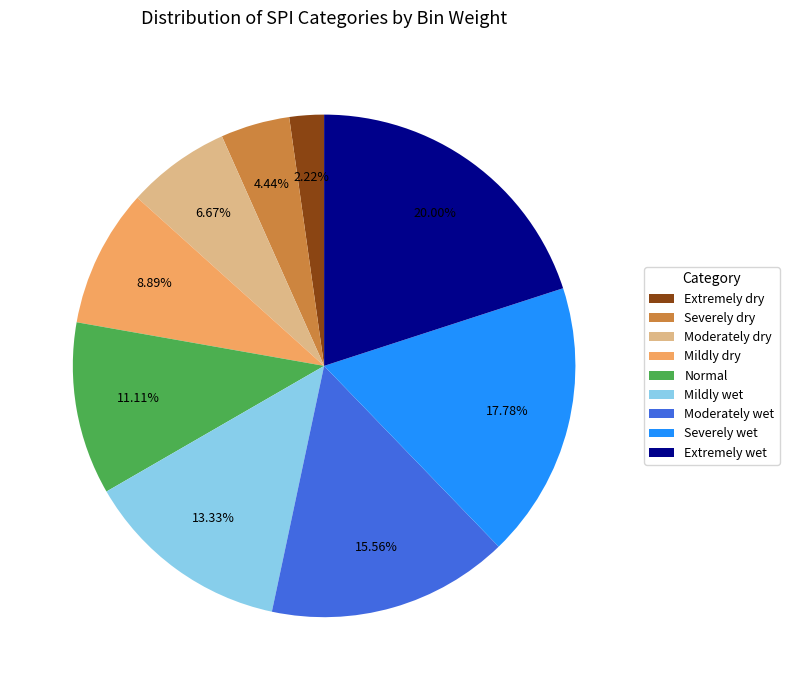

Rank the categories by value from lowest to highest.

Extremely dry, Severely dry, Moderately dry, Mildly dry, Normal, Mildly wet, Moderately wet, Severely wet, Extremely wet